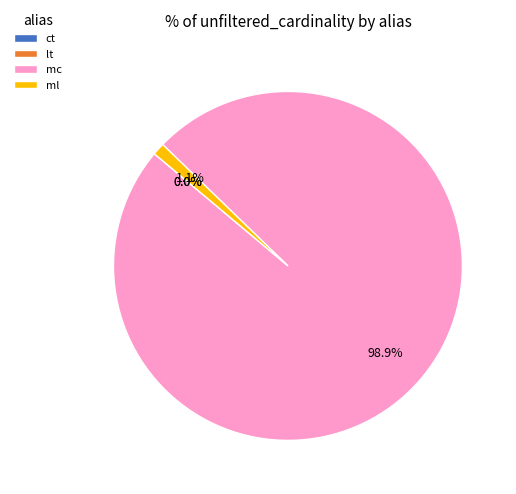

To the nearest percent, what is the difference between the largest and smallest slice percentages?

99%